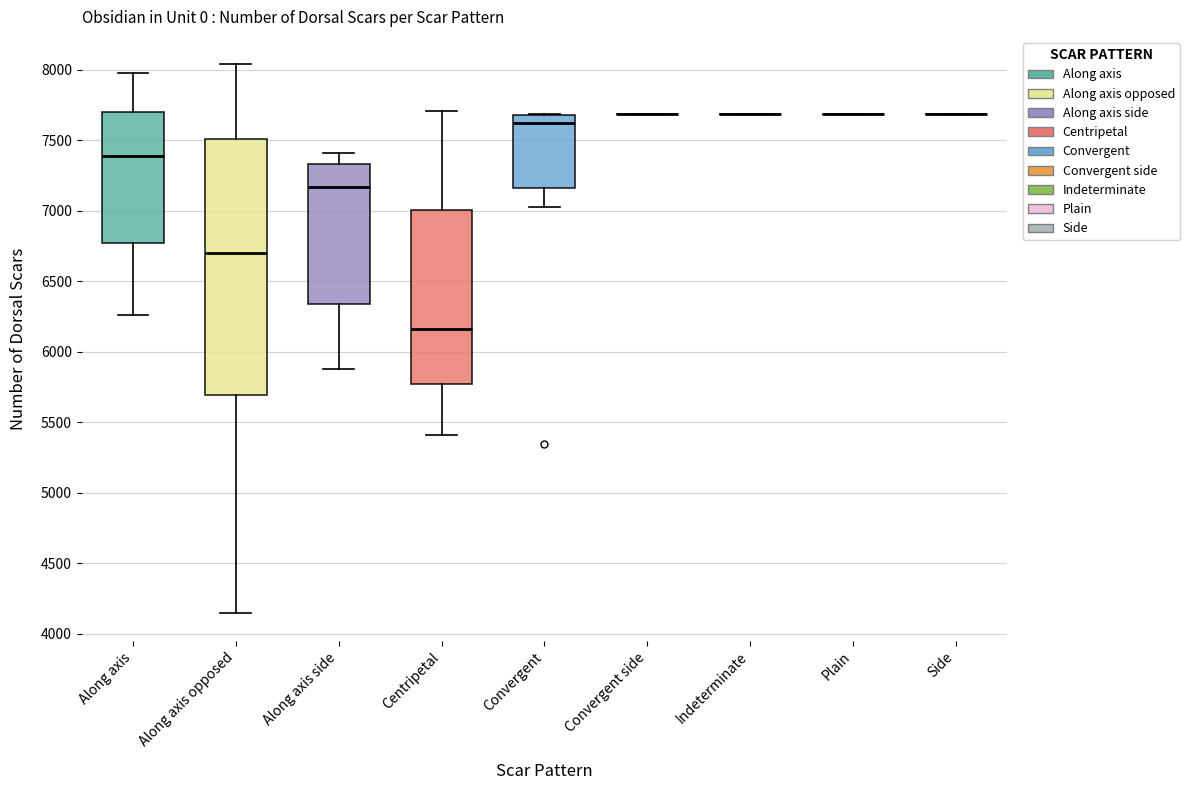

Reading left to right, transcribe this box plot: for each box, give where its median line is, the range the box spans, and where its two whiskers end, as read against the y-axis. The values are not printed on the chart, so give them approximately, as read against the axis.

Along axis: median 7400, box 6750 to 7700, whiskers 6250 to 7950
Along axis opposed: median 6700, box 5700 to 7500, whiskers 4150 to 8050
Along axis side: median 7150, box 6350 to 7350, whiskers 5900 to 7400
Centripetal: median 6150, box 5750 to 7000, whiskers 5400 to 7700
Convergent: median 7600, box 7150 to 7700, whiskers 7000 to 7700
Convergent side: box collapsed to a line at 7700, whiskers 7700 to 7700
Indeterminate: box collapsed to a line at 7700, whiskers 7700 to 7700
Plain: box collapsed to a line at 7700, whiskers 7700 to 7700
Side: box collapsed to a line at 7700, whiskers 7700 to 7700